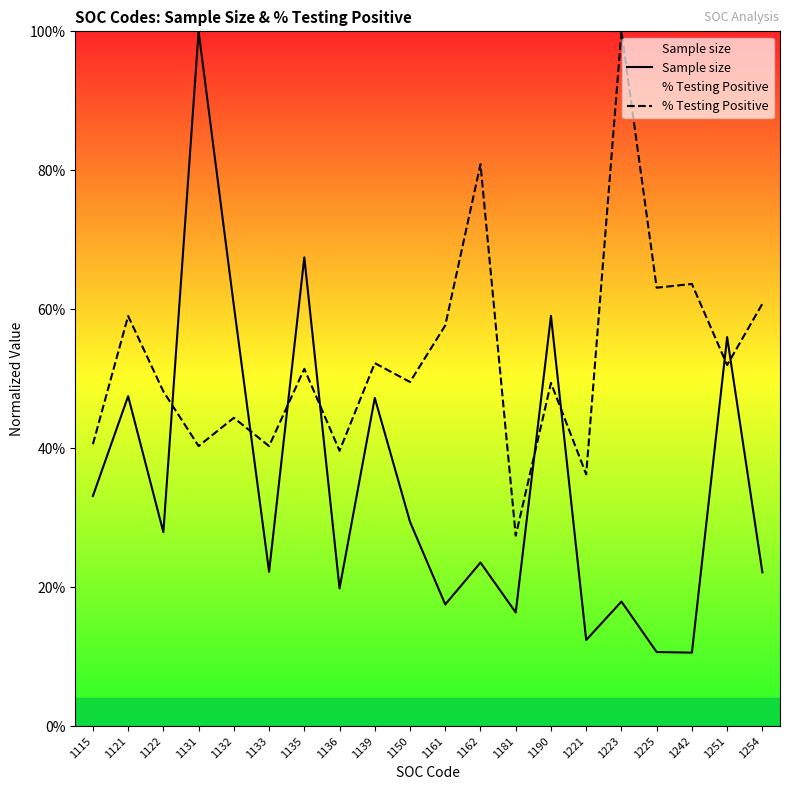

Which series changed the most between 1121 and 1135?

Sample size